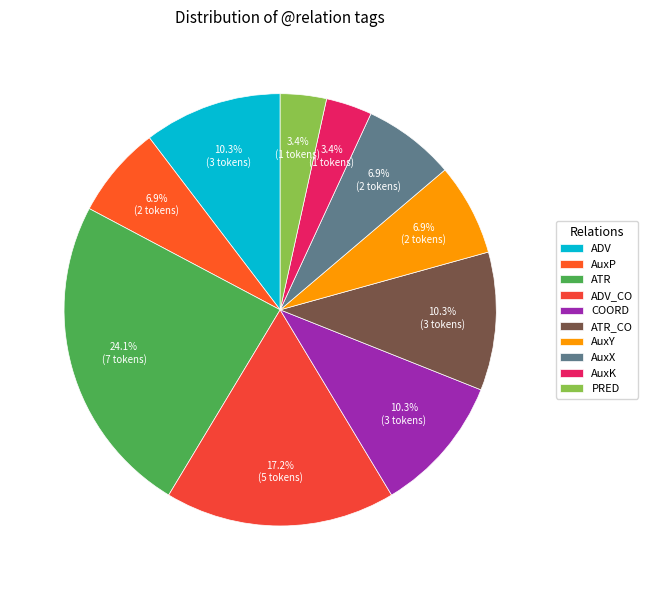

What is the ratio of the value at AuxP to the value at ATR?

0.3